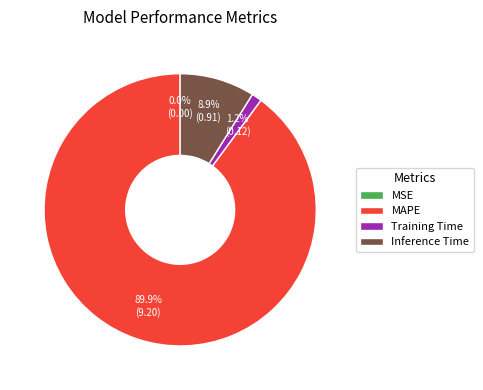

Is MAPE the majority of the pie?

Yes